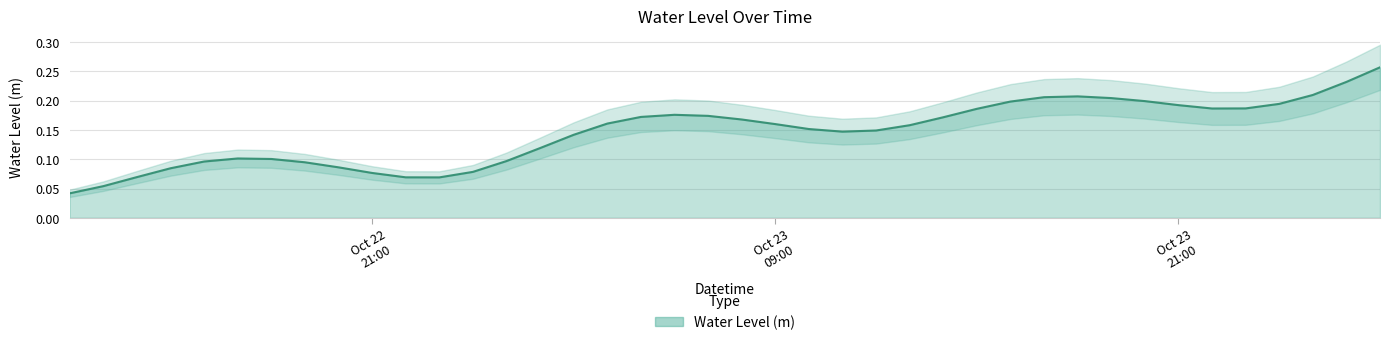

How many lines are shown in the chart?

1